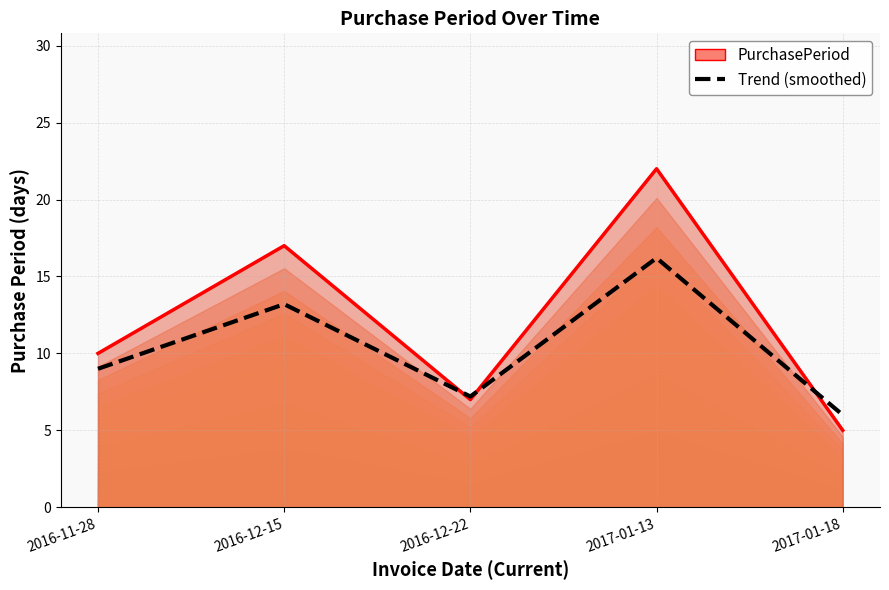

Which category has the lowest value across all series?

2017-01-18